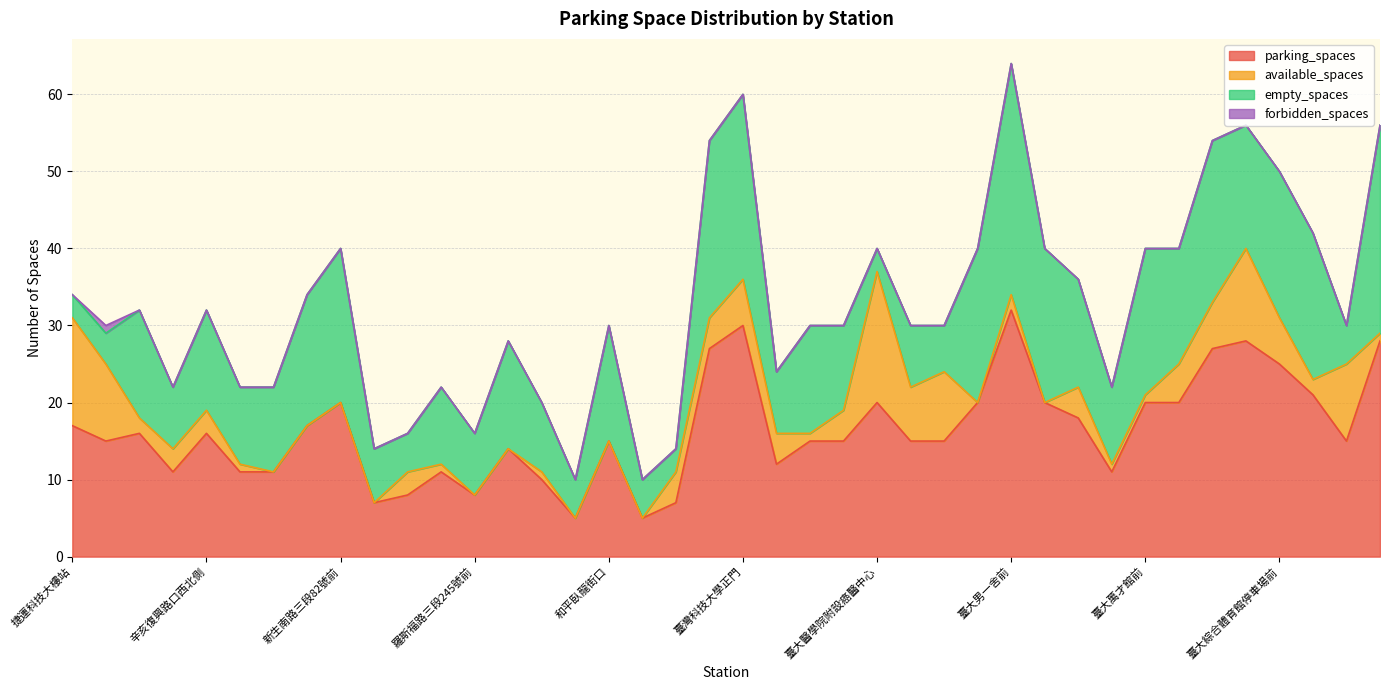

Rank the series by their maximum value, from highest to lowest.

parking_spaces, empty_spaces, available_spaces, forbidden_spaces